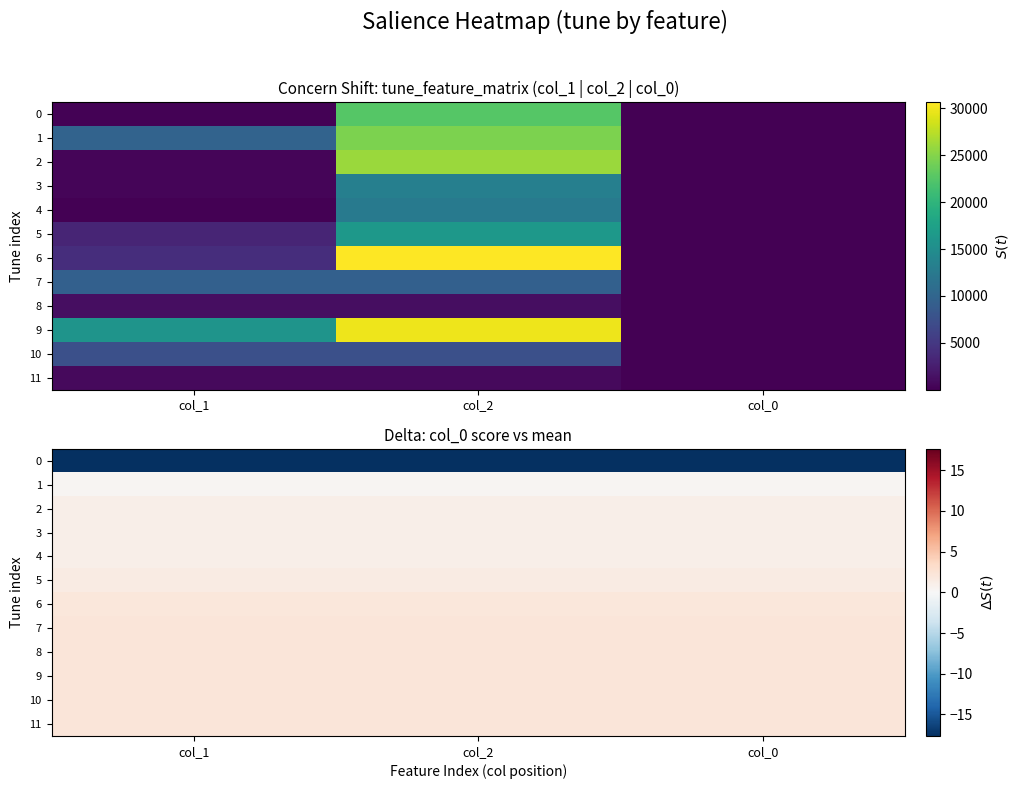

What is the spread (max minus min) of values at col_2?

19.8